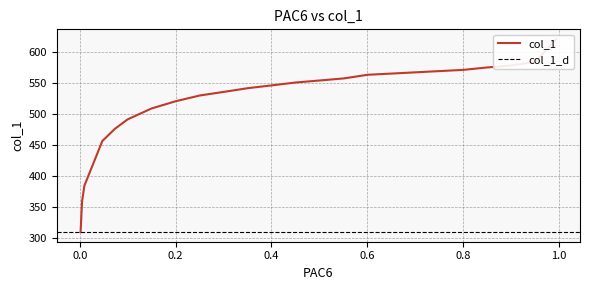

Which has a higher value, 0.5017 or 0.9521?

0.9521